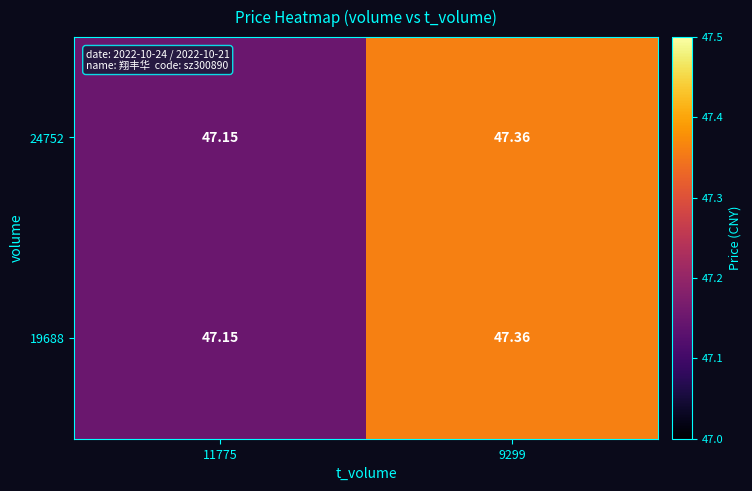

Is the value of 19688 at 9299 greater than the value of 24752 at 11775?

Yes